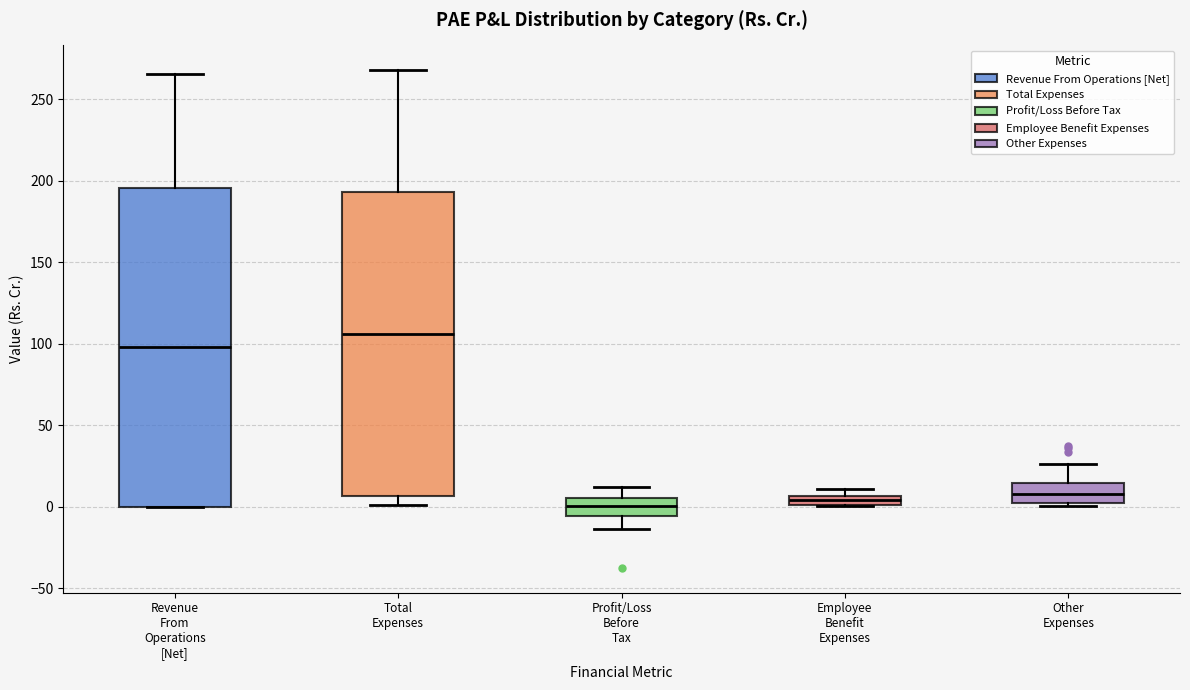

Where does the median line of the box for Other Expenses sit on the y-axis? The values are not printed on the chart, so give them approximately, as read against the axis.

10